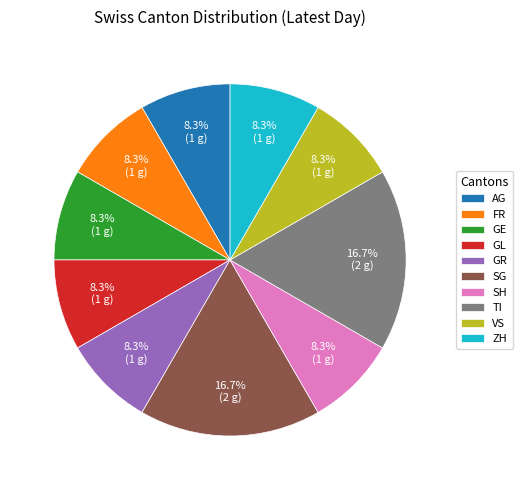

Approximately how many times larger is the value at TI compared to GR?

2.0